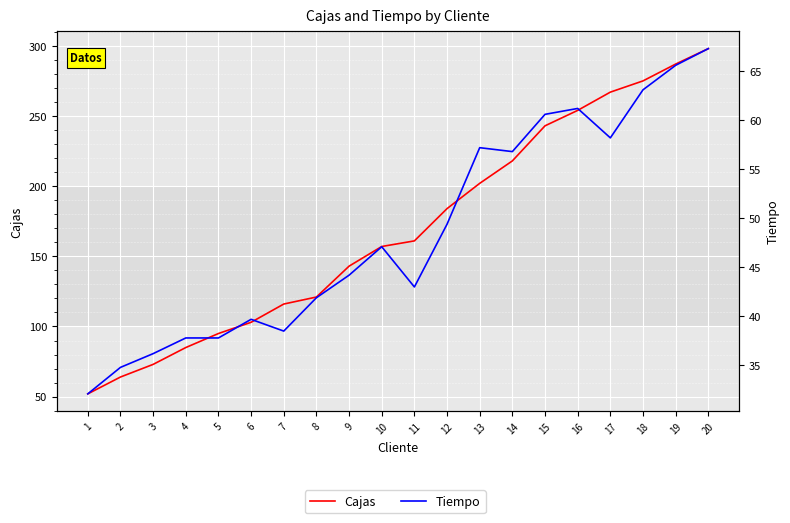

What are all the series names shown in the legend?

Cajas, Tiempo